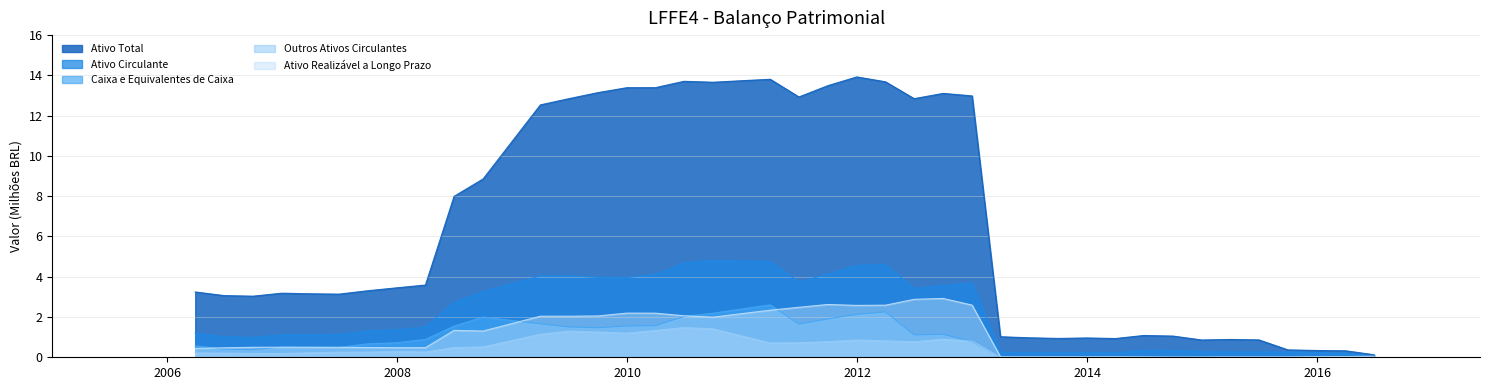

At which category does Ativo Total reach its first local peak?

31/12/2006